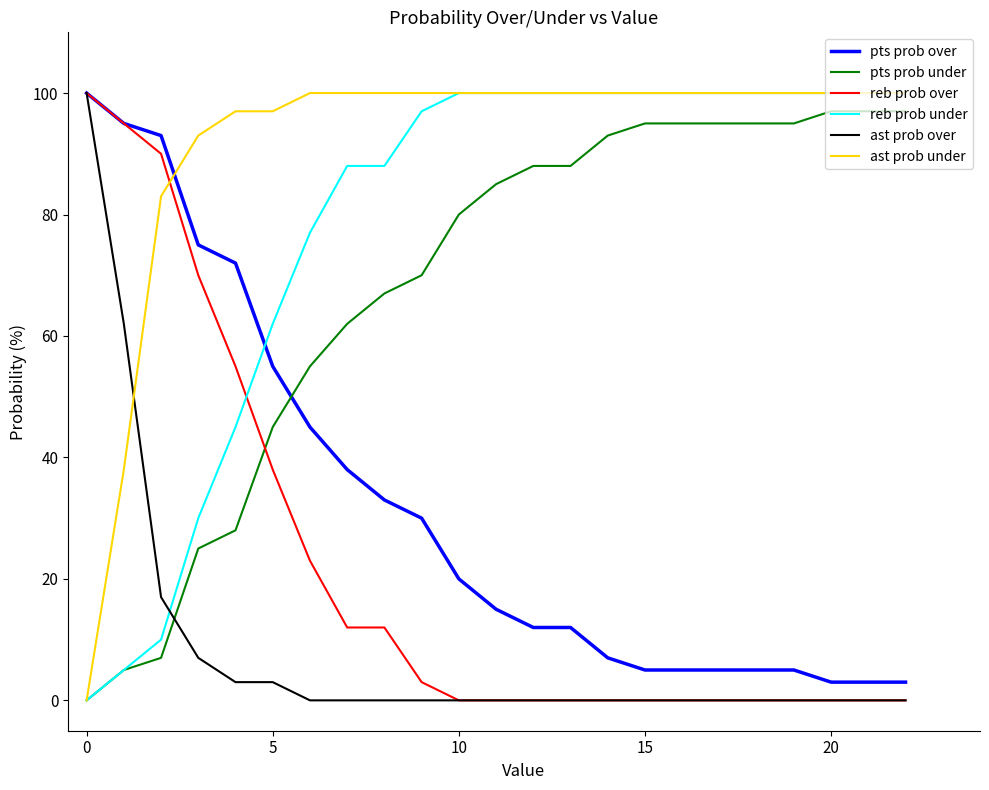

After their last crossing, which series has the higher values: ast prob over or pts prob under?

pts prob under